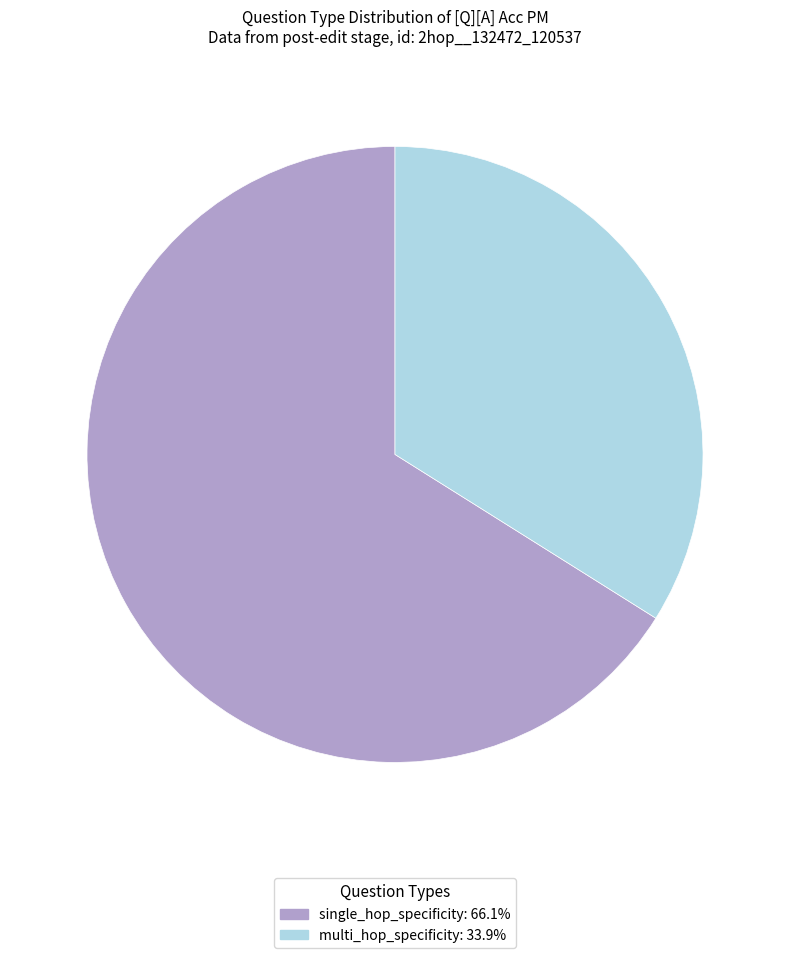

Is single_hop_specificity the majority of the pie?

Yes